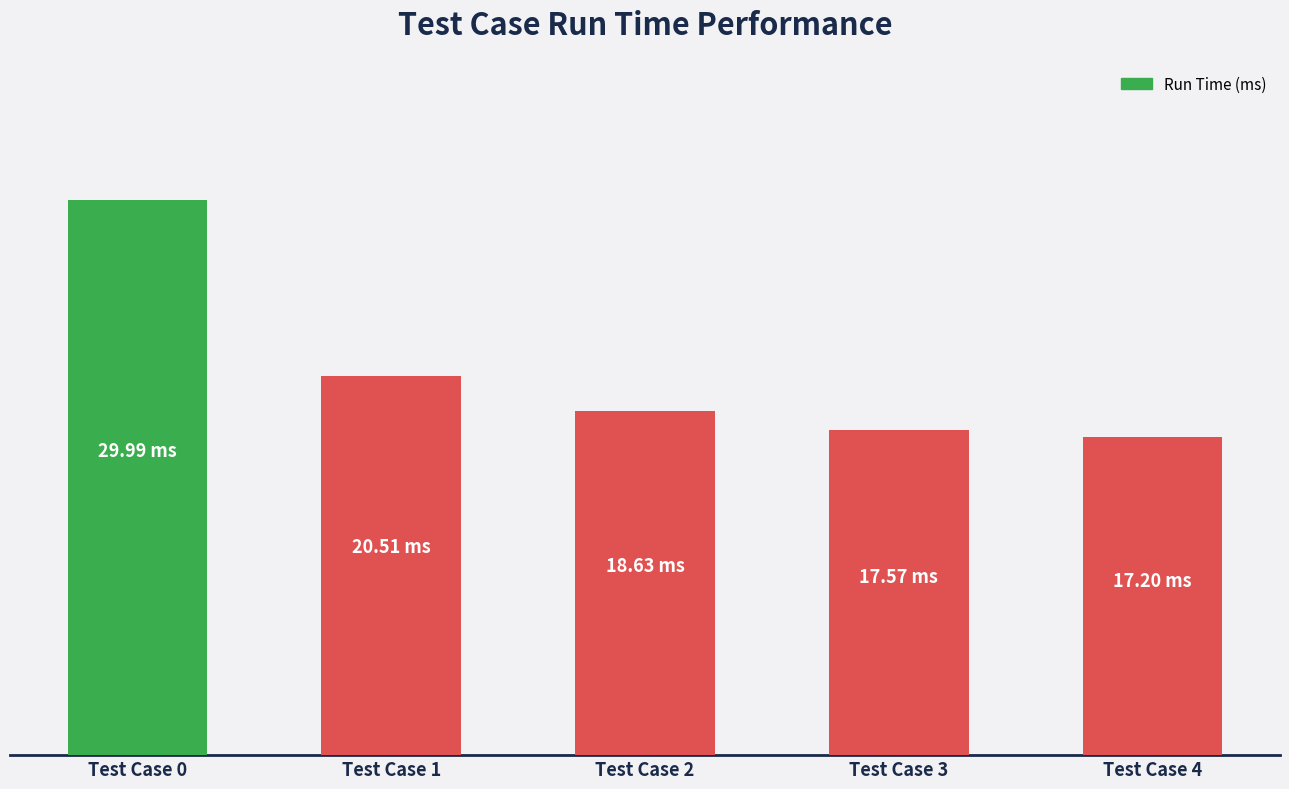

What is the difference between the second highest and minimum values?

3.3